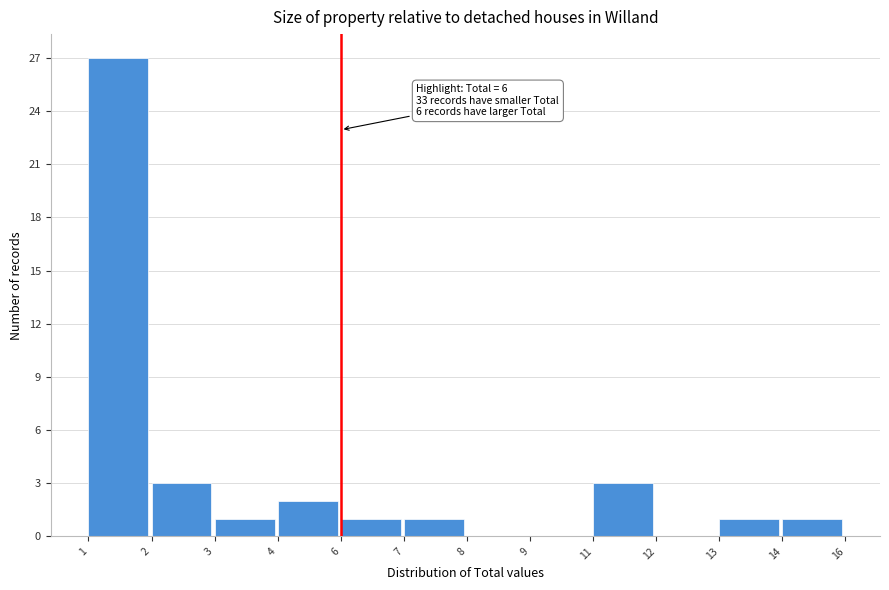

Reading right to left, extract all data points from this chart.

14=1	13=1	12=0	11=3	9=0	8=0	7=1	6=1	4=2	3=1	2=3	1=27